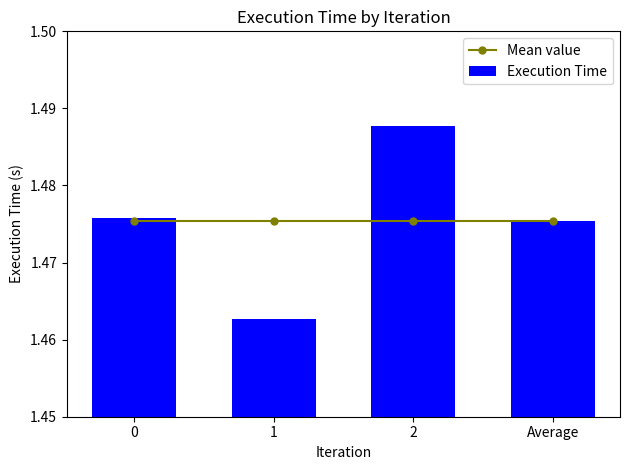

Is it true that Execution Time equals 1.5 at 2?

True